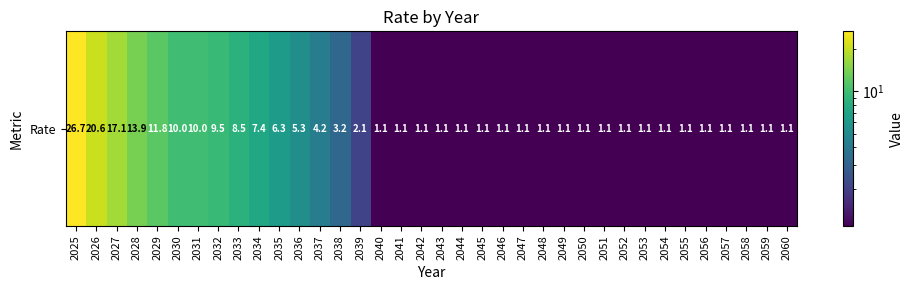

Between 2057 and 2032, which is larger?

2032